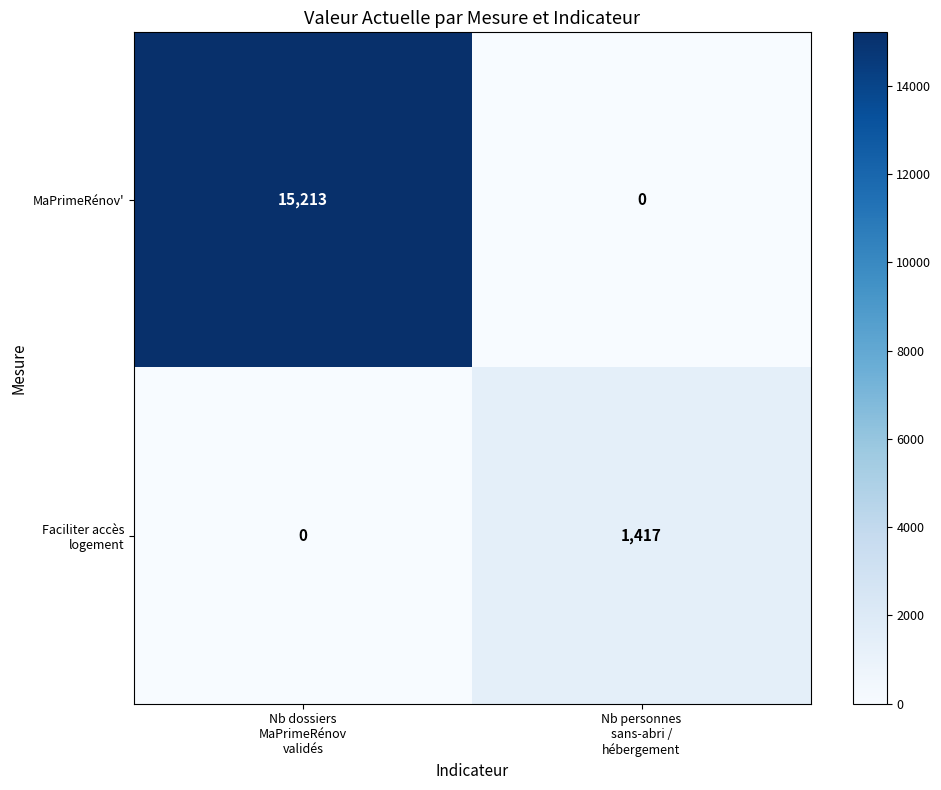

What is the difference between the maximum and minimum values in the MaPrimeRénov' series?

15213